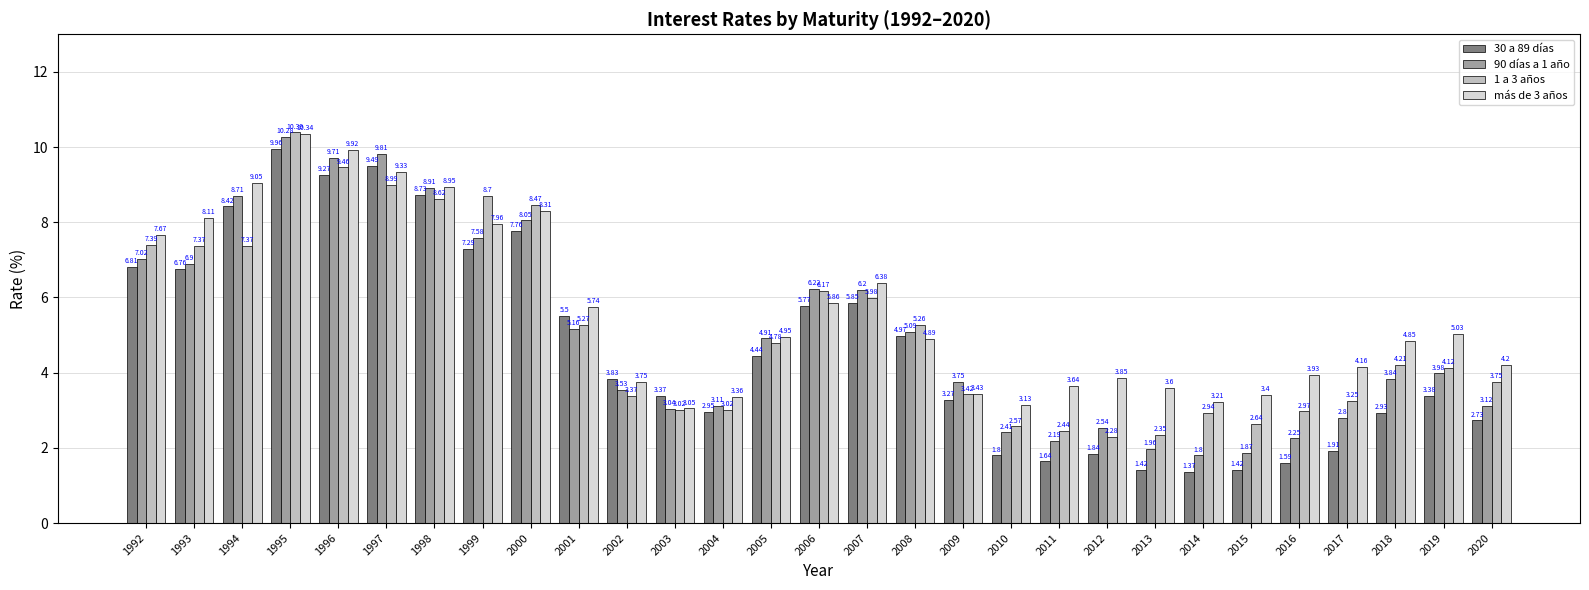

What is the difference between the highest and lowest values at 1998?

0.3